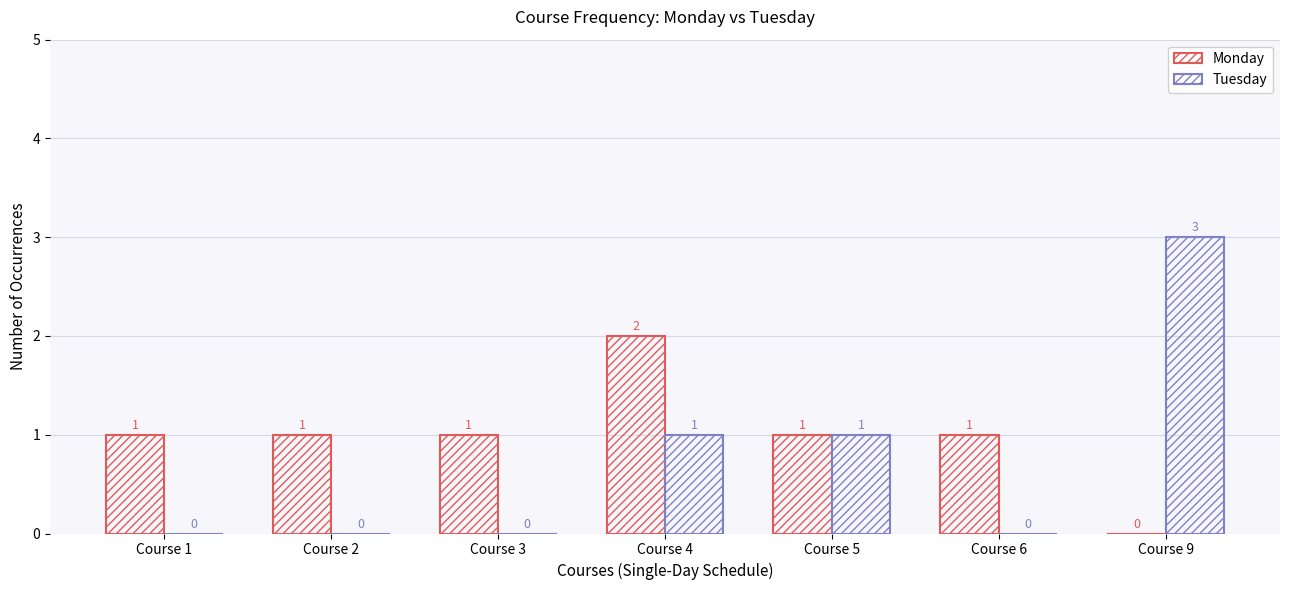

Reading left to right, list all the values displayed in this chart.

Monday: 1	1	1	2	1	1	0
Tuesday: 0	0	0	1	1	0	3